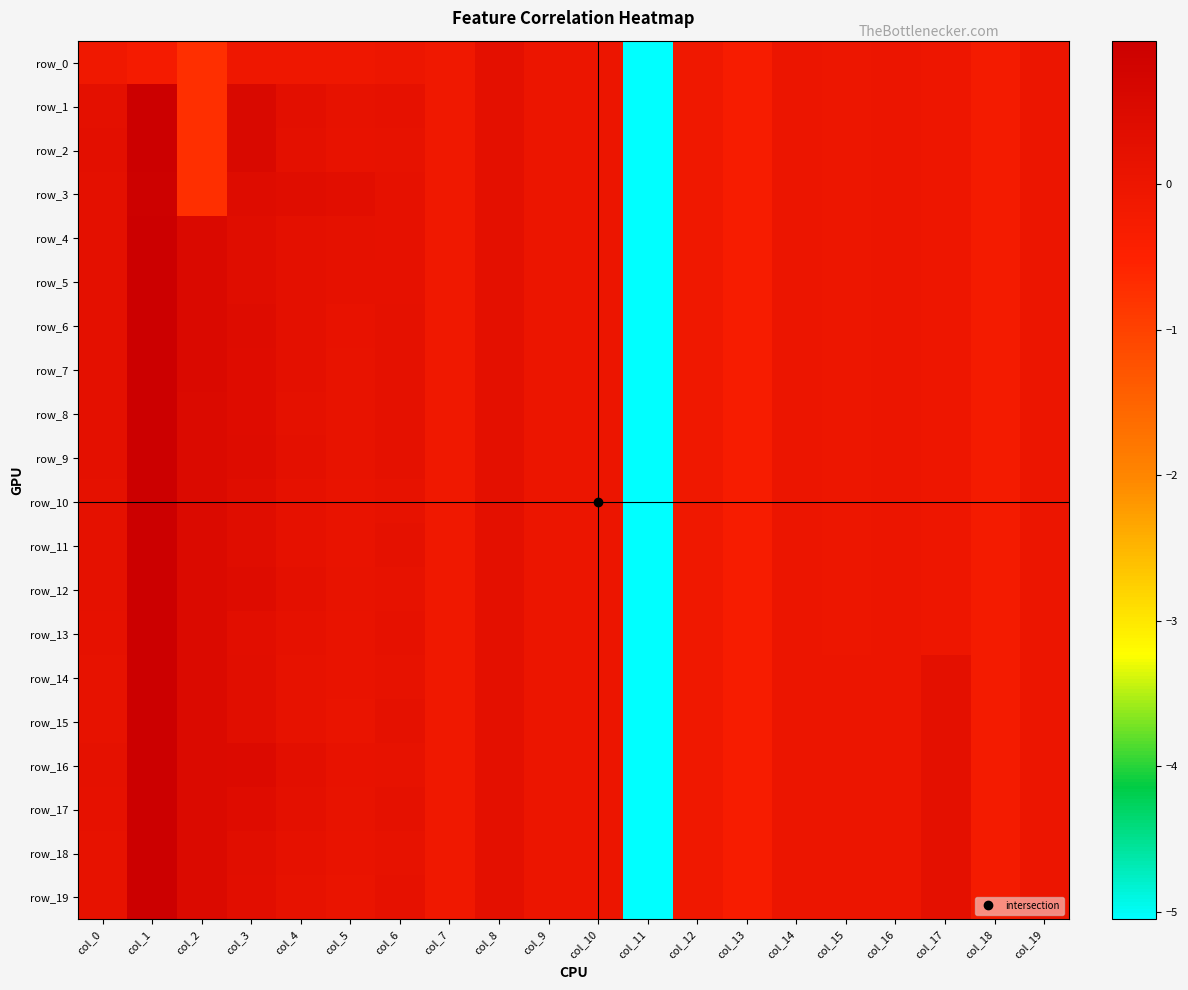

What is the maximum value shown in the chart?

1.0